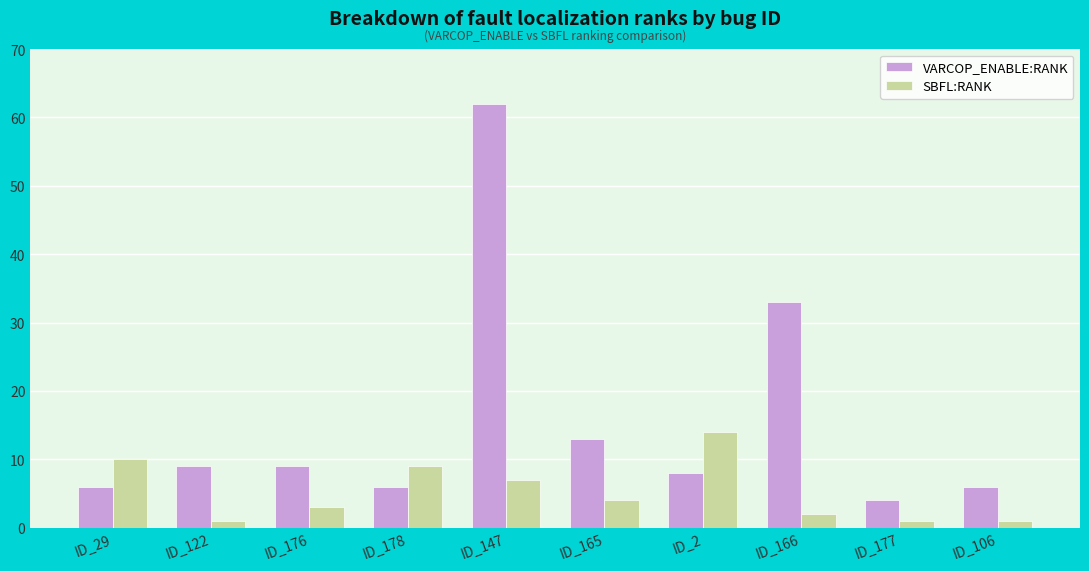

What is the label of the 5th bar from the left?

ID_147